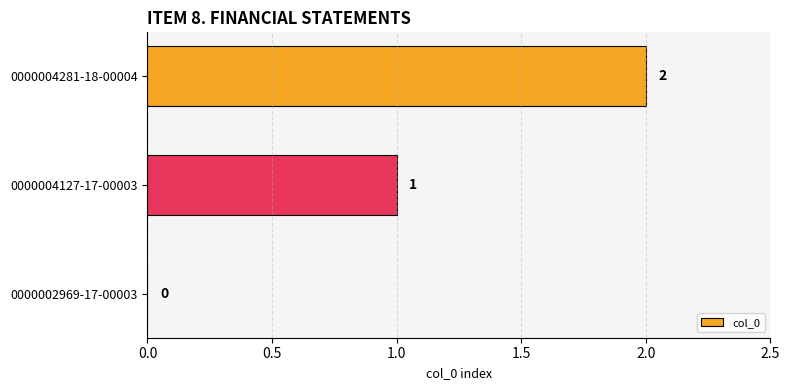

Count the values in the range 0 to 2.

3